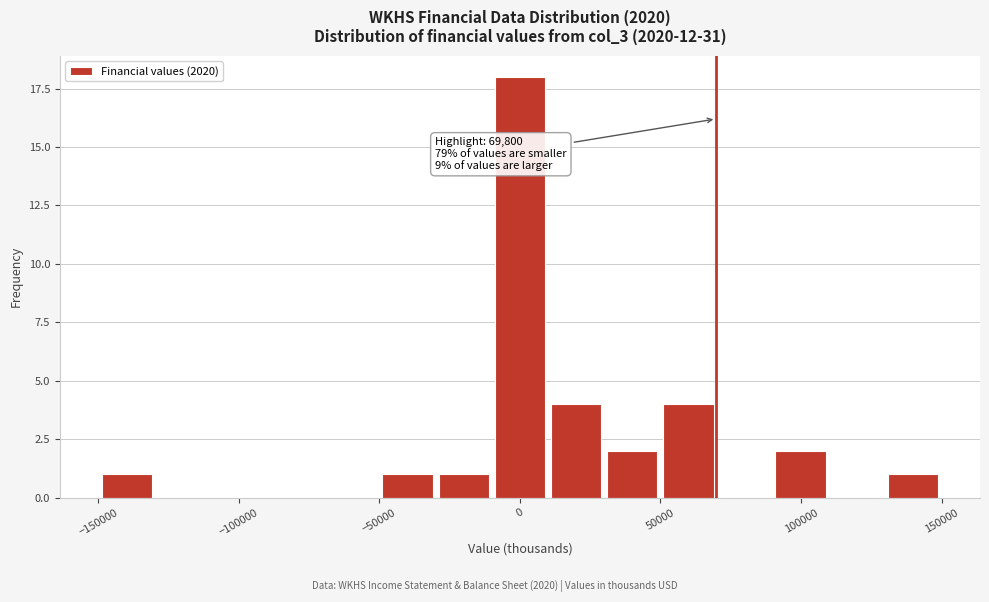

Read against the x-axis, roughly where is the centre of the tallest bar?

0